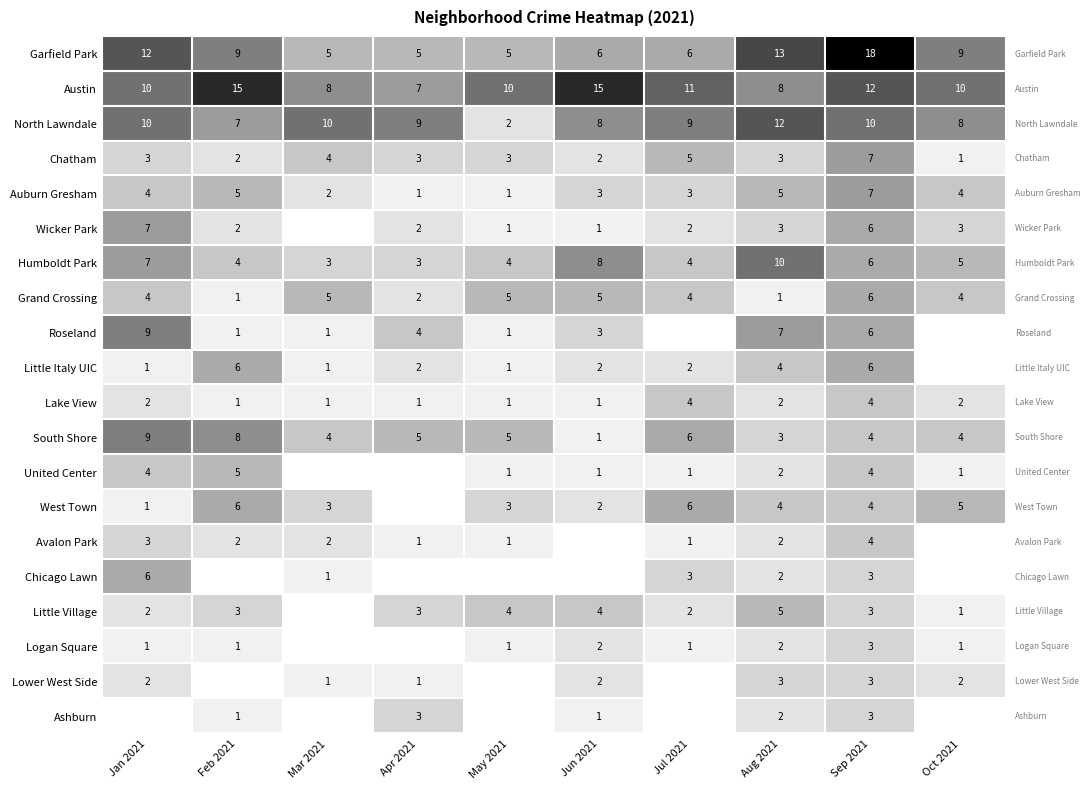

What is the approximate value of Auburn Gresham at Jun 2021?

3